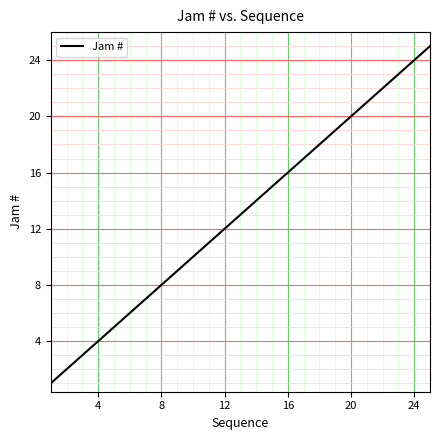

What is the difference between the maximum and minimum values?

24